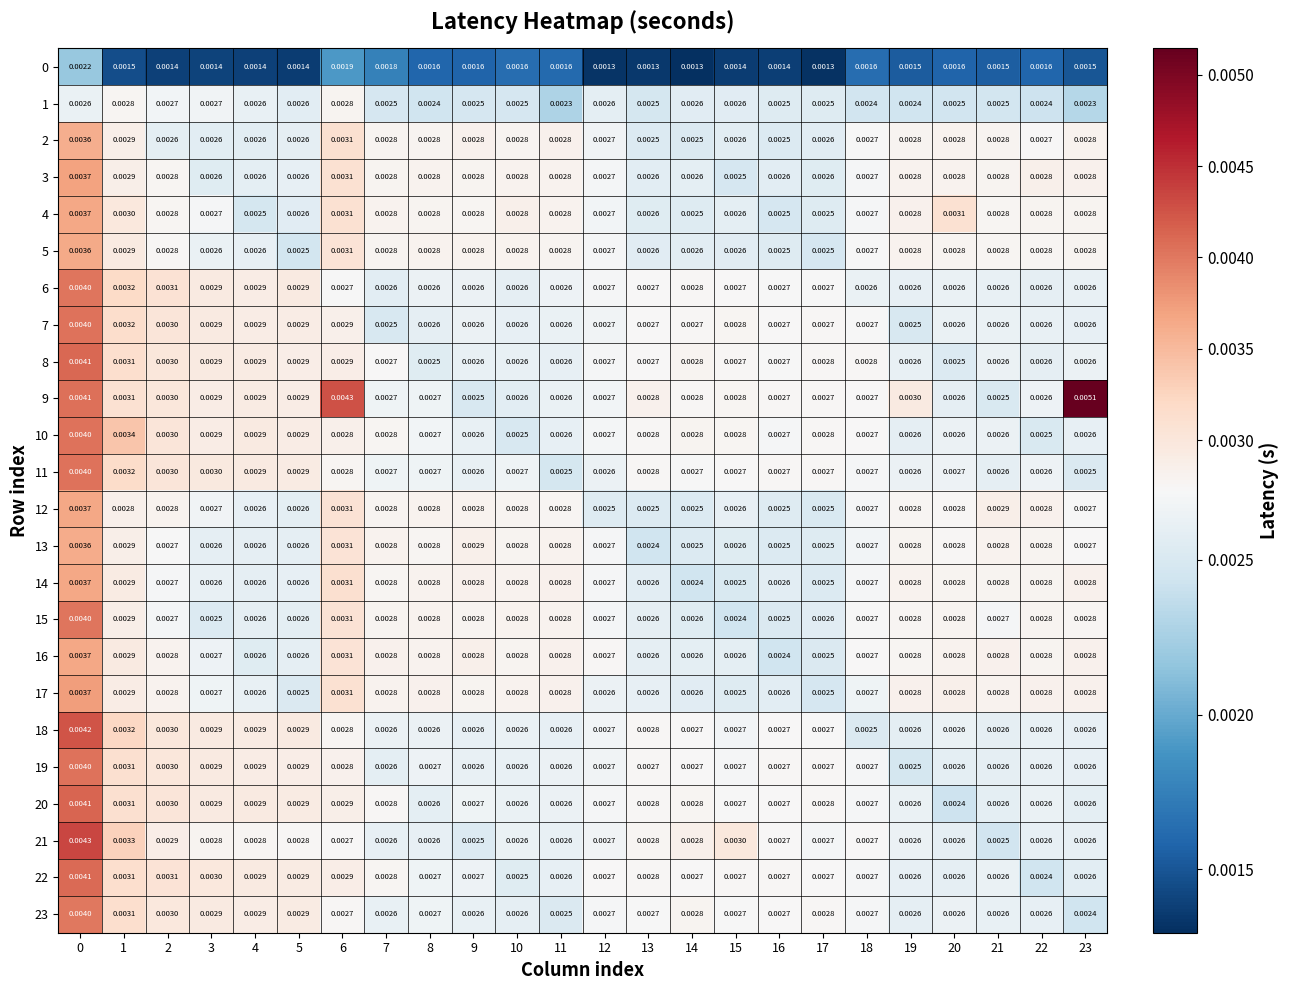

Is the value of 20 at 19 greater than the value of 12 at 17?

Yes